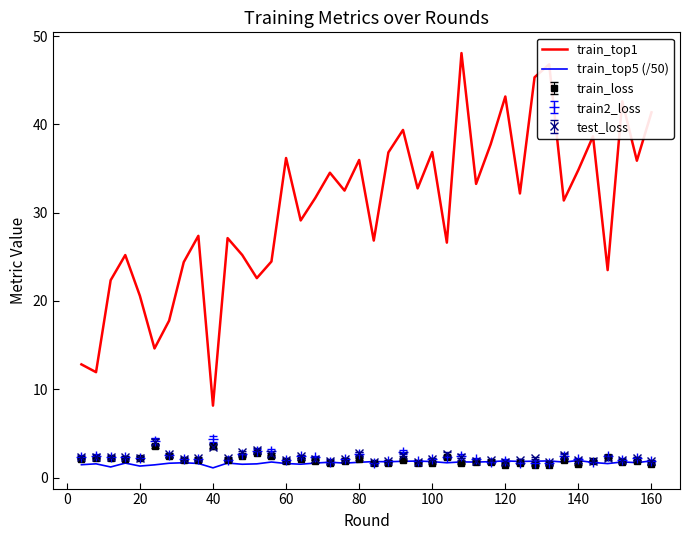

Which series has the largest range (max minus min)?

train_top1